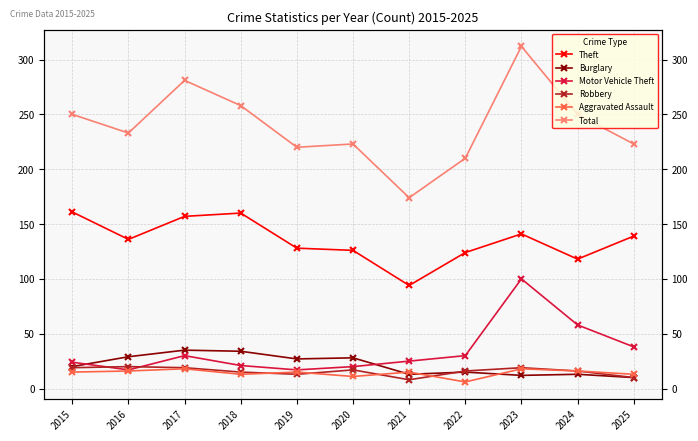

How many data points in Motor Vehicle Theft are above 25?

5